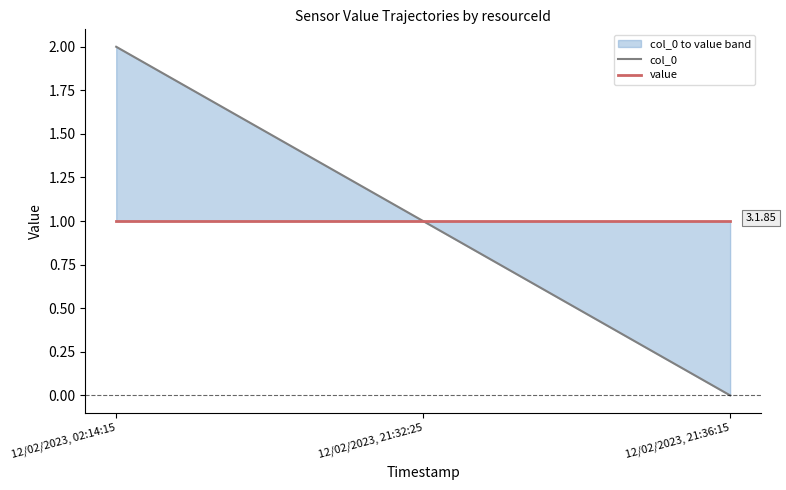

The value series shows 0 at 12/02/2023, 02:14:15. True or false?

False